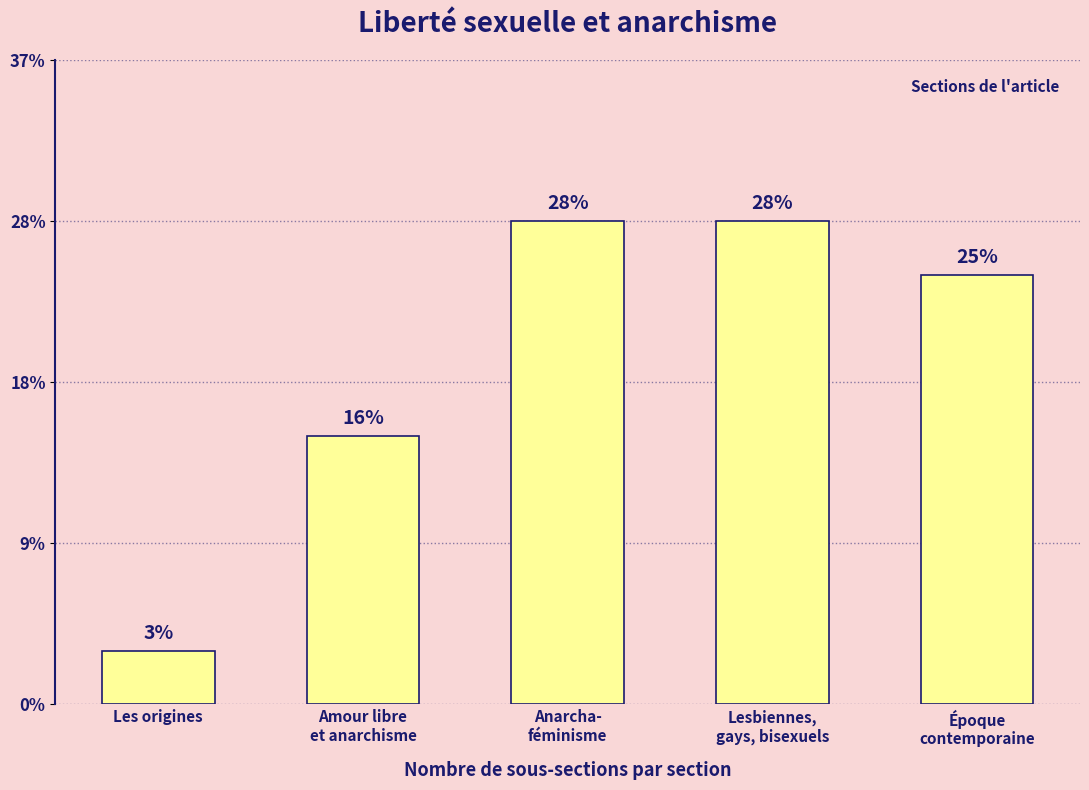

Is it true that the value at Les origines is 1?

False